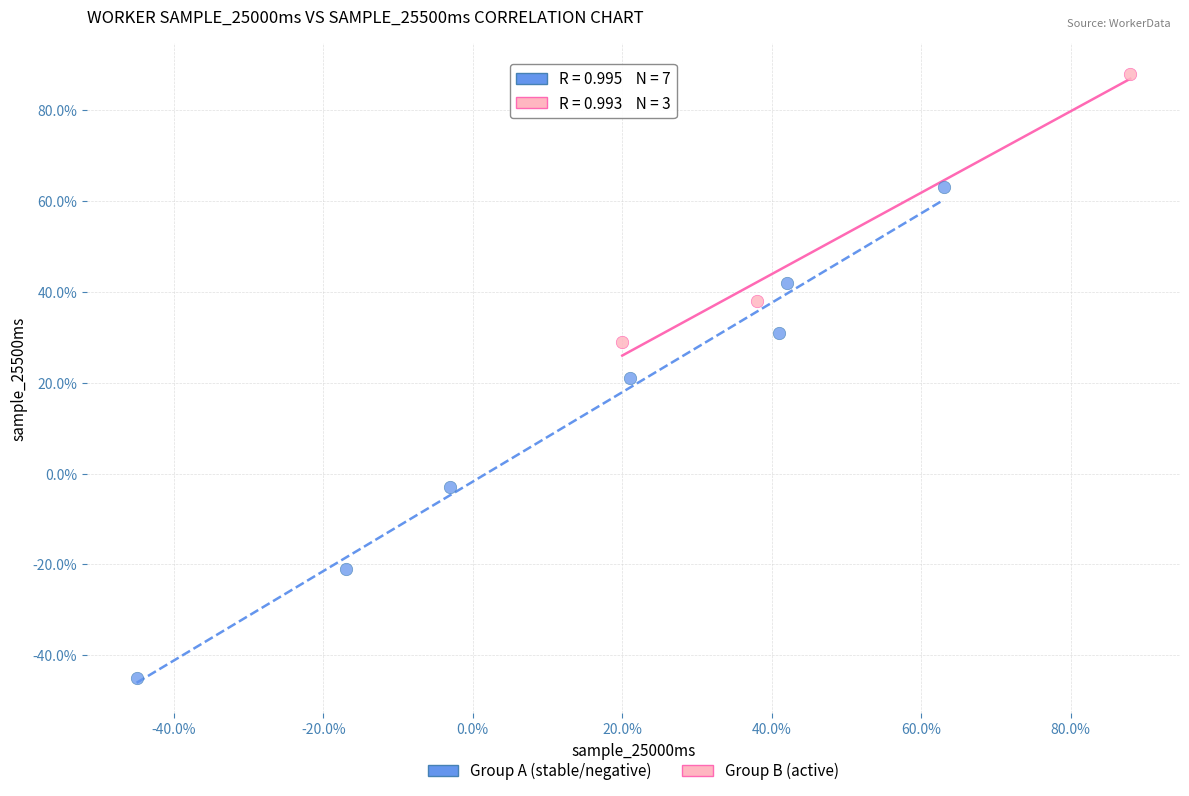

Which series reaches the minimum Y coordinate?

Group A (stable/negative)